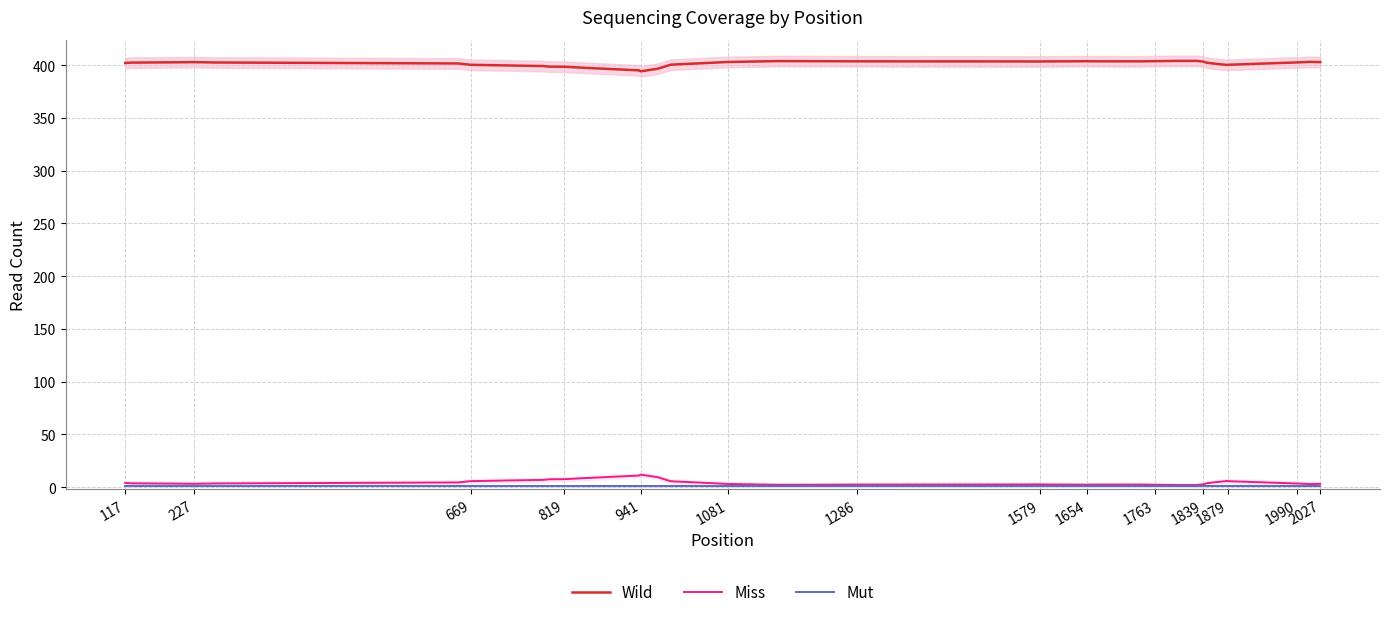

List the series in order of their peak value, highest first.

Wild, Miss, Mut